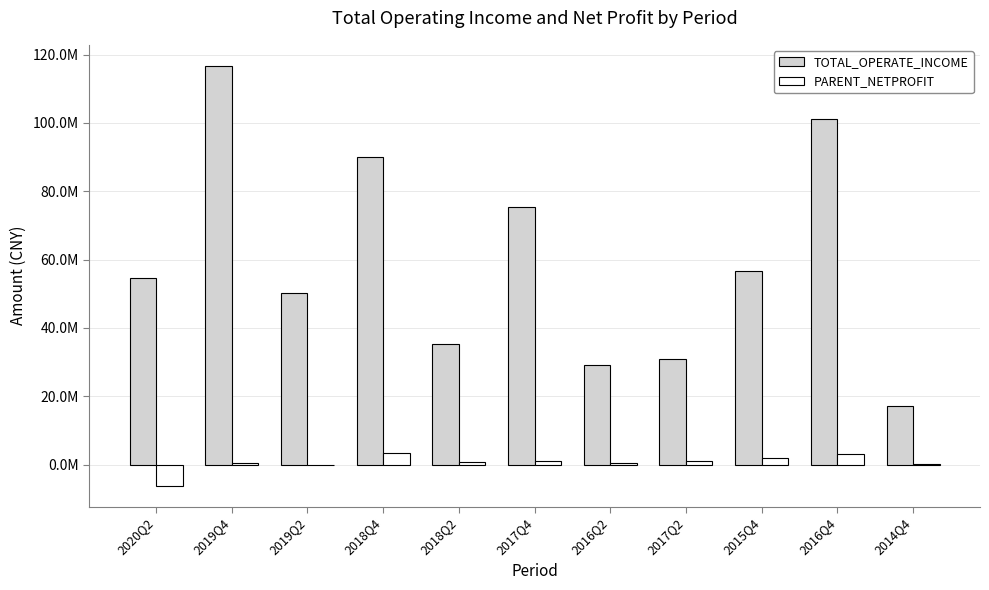

What are all the series names shown in the legend?

TOTAL_OPERATE_INCOME, PARENT_NETPROFIT